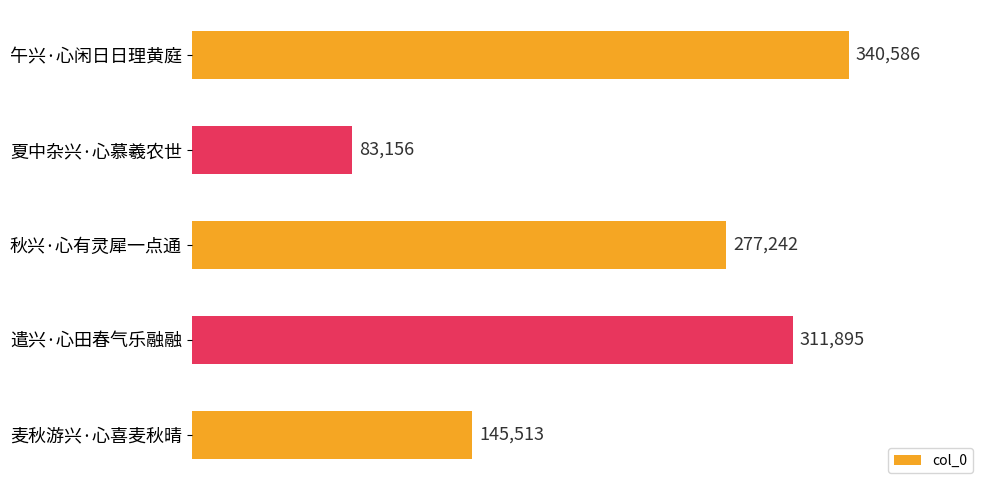

The chart shows a value of 130394 at 夏中杂兴·心慕羲农世. True or false?

False